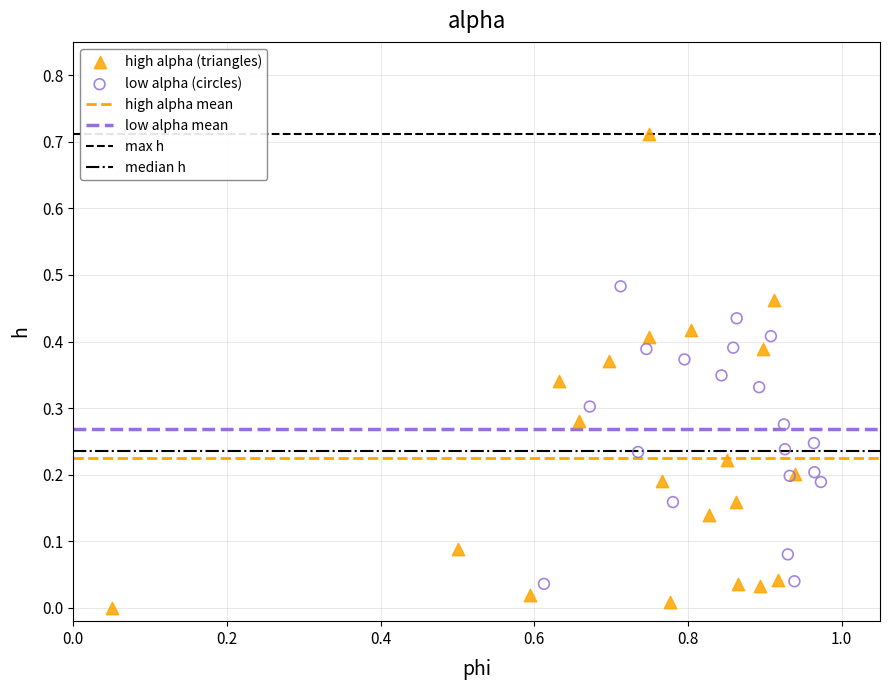

Which series reaches the maximum Y coordinate?

high alpha (triangles)